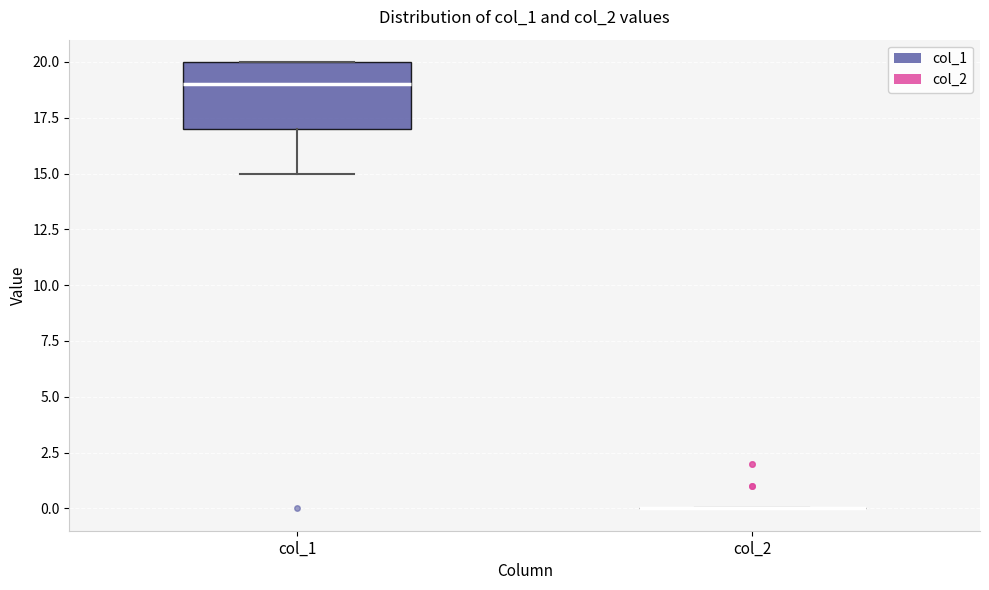

Reading left to right, read every box against the y-axis: the position of its median line, the range the box covers, and the ends of its whiskers. The values are not printed on the chart, so give them approximately, as read against the axis.

col_1: median 19, box 17 to 20, whiskers 15 to 20
col_2: box collapsed to a line at 0, whiskers 0 to 0